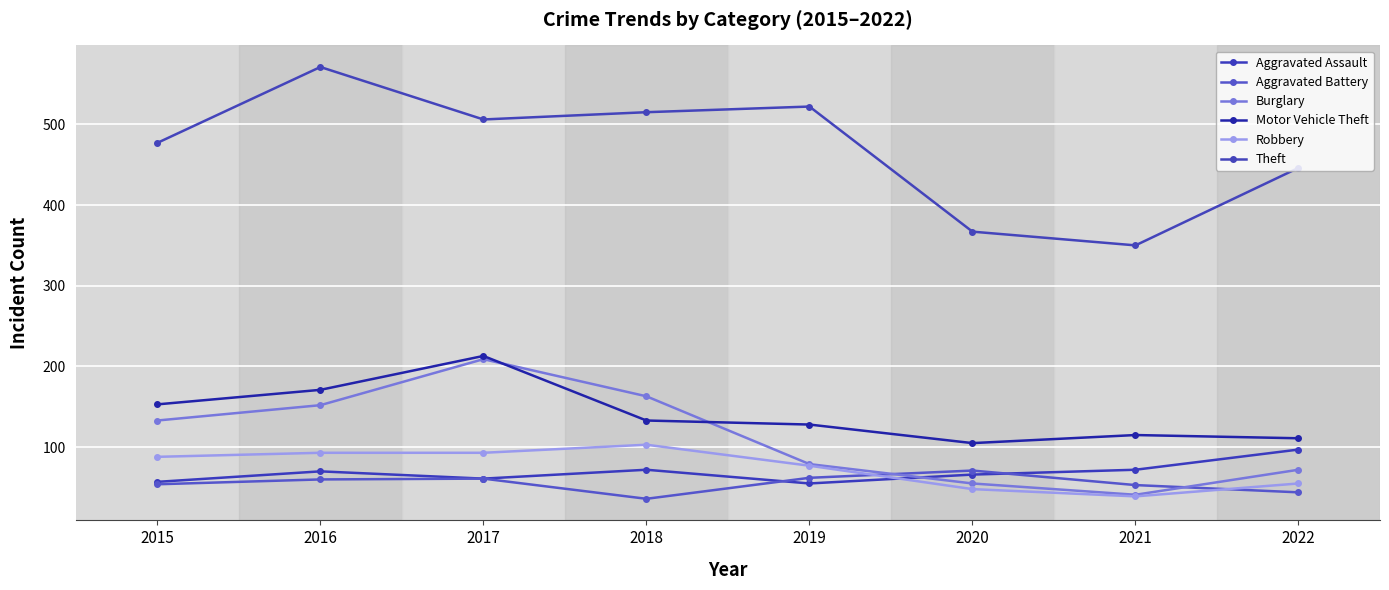

How many lines are shown in the chart?

6